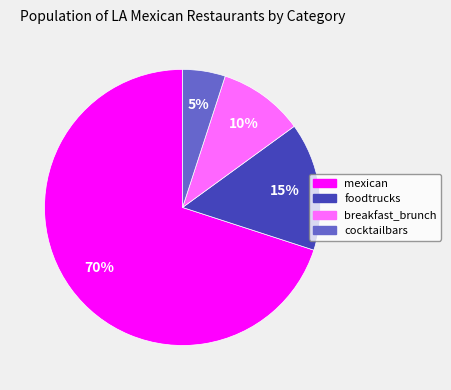

To the nearest percent, what is the combined percentage of breakfast_brunch and mexican?

80%